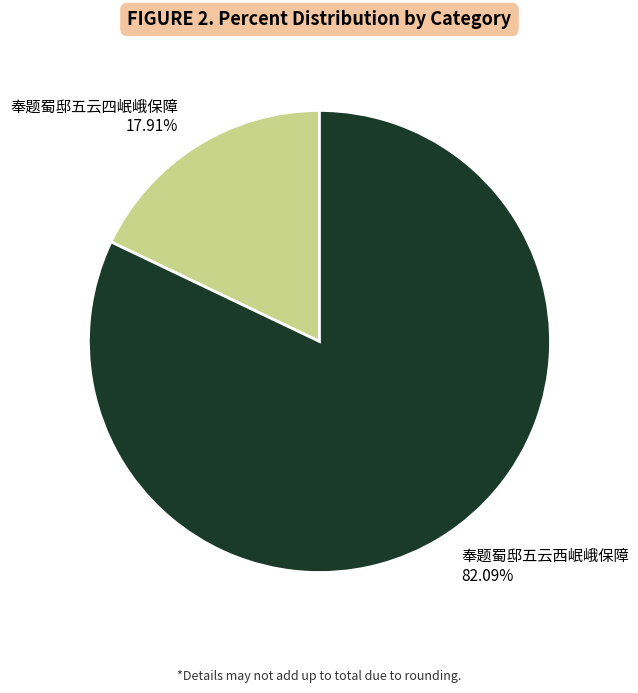

What is the largest slice in the pie chart?

奉题蜀邸五云西岷峨保障